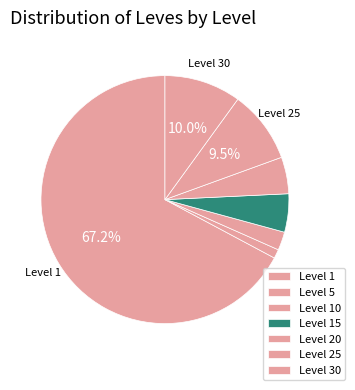

How many segments does this pie chart have?

7